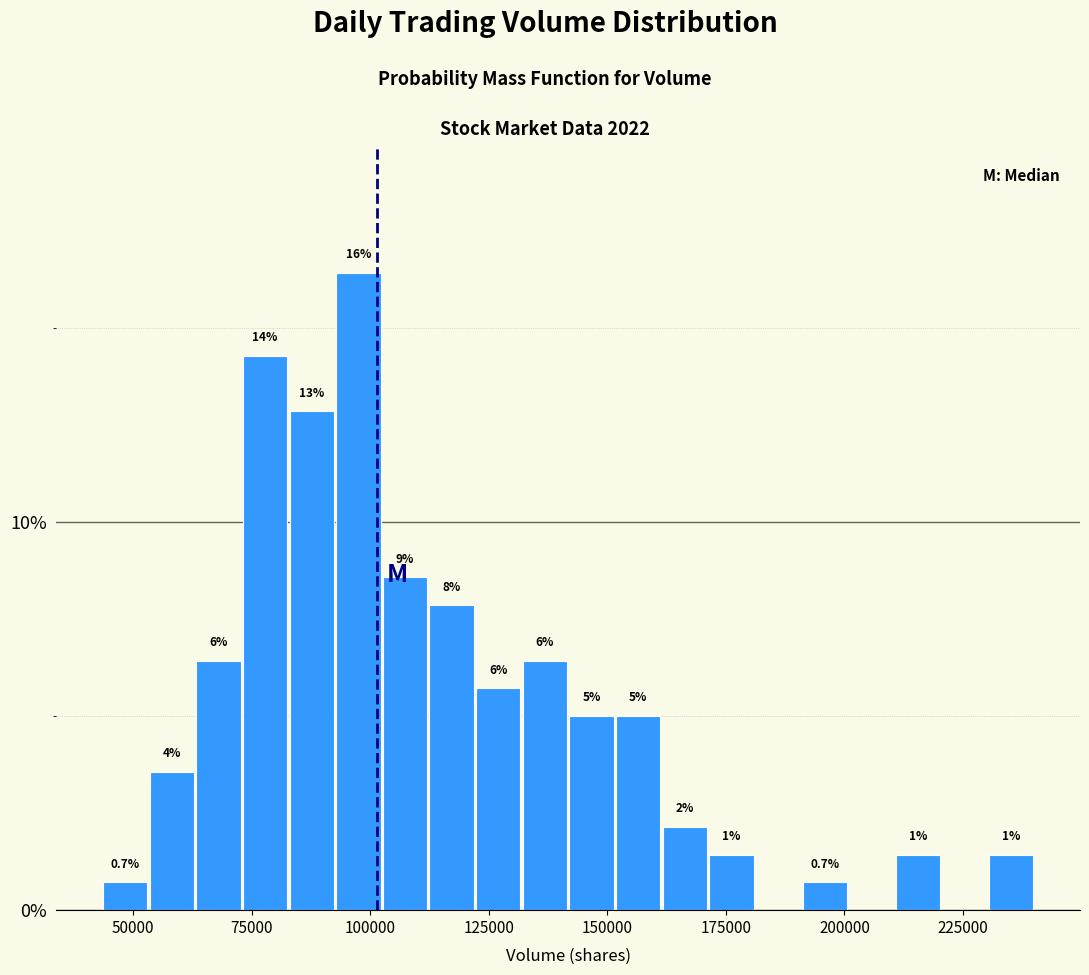

Read against the x-axis, roughly where is the centre of the tallest bar?

95000